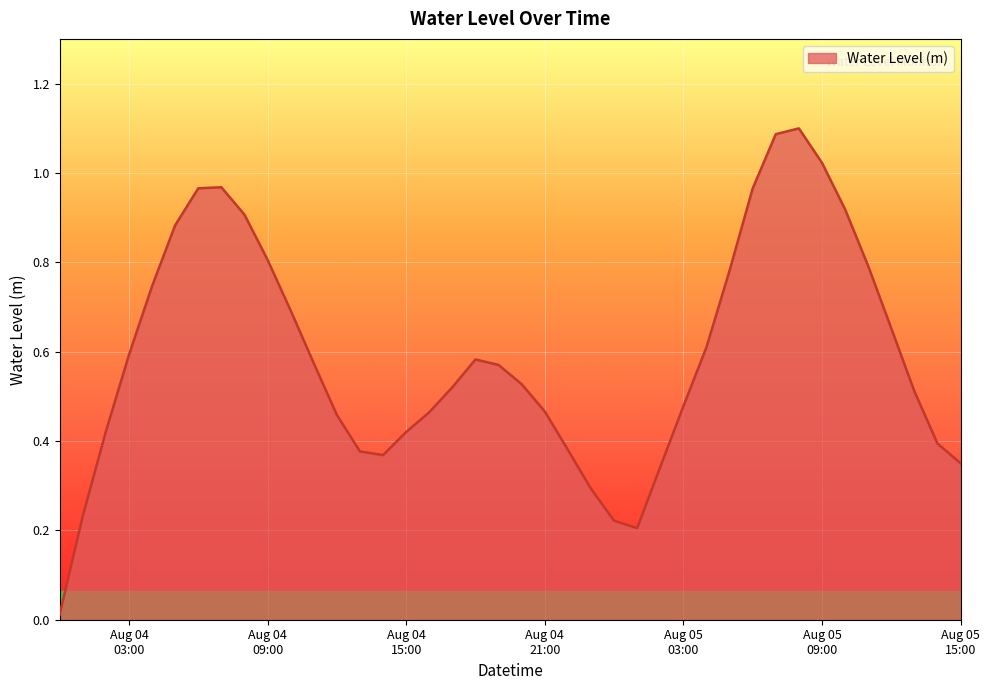

True or false: the data has more than 1 interior local peaks.

True